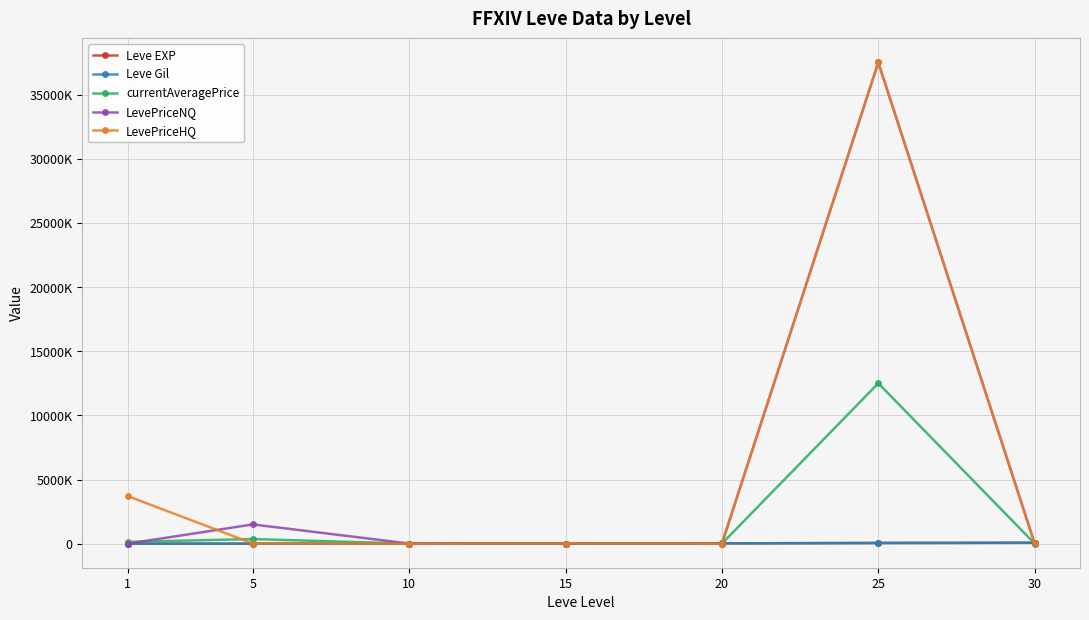

Reading left to right, list all the values displayed in this chart.

Leve EXP: 1=630.0	5=6.0	10=10.0	15=19.0	20=22960.0	25=55060.0	30=72430.0
Leve Gil: 1=420.0	5=280.0	10=990.0	15=740.0	20=22960.0	25=55060.0	30=72430.0
currentAveragePrice: 1=137509.8	5=358285.7	10=3500.0	15=5000.0	20=1998.5	25=12500500.0	30=4500.0
LevePriceNQ: 1=1132.9	5=1500000.0	10=10500.0	15=1500.0	20=5850.0	25=37501500.0	30=13500.0
LevePriceHQ: 1=3703701.0	5=12000.0	10=0.0	15=12000.0	20=4200.0	25=37501500.0	30=13500.0